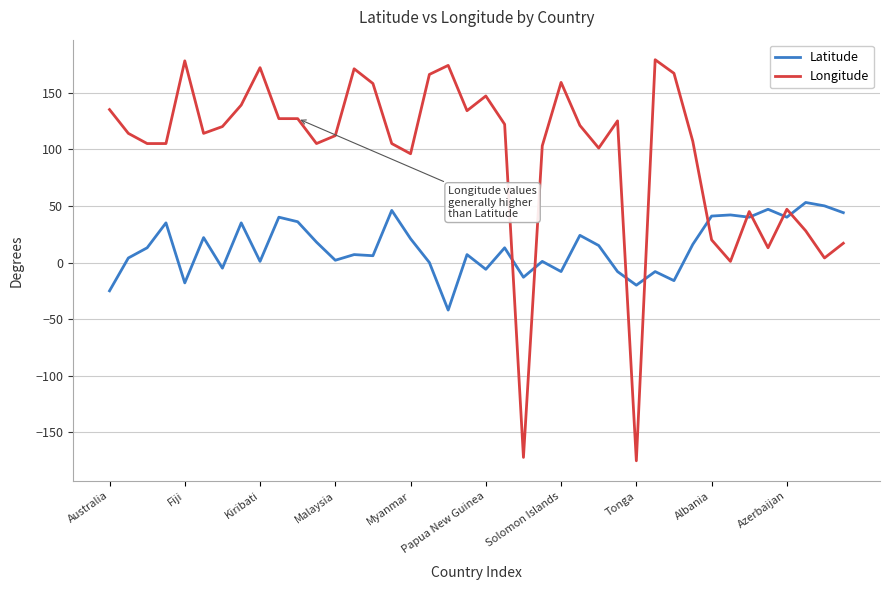

Rank the series by their maximum value, from lowest to highest.

Latitude, Longitude